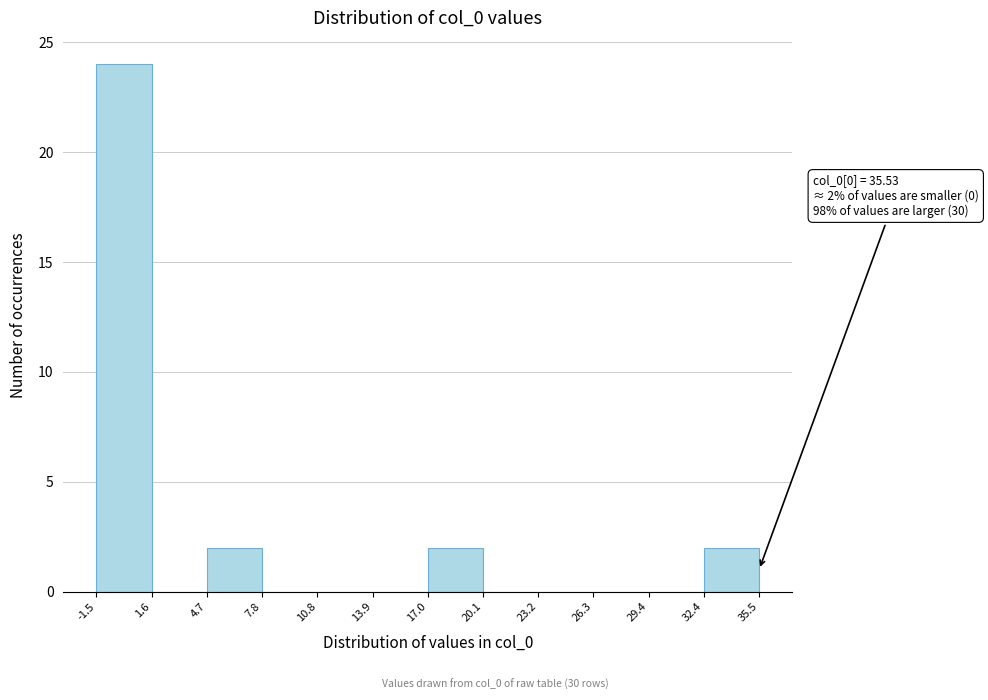

Over which range of the x-axis is the bar tallest?

-1.5 to 1.6